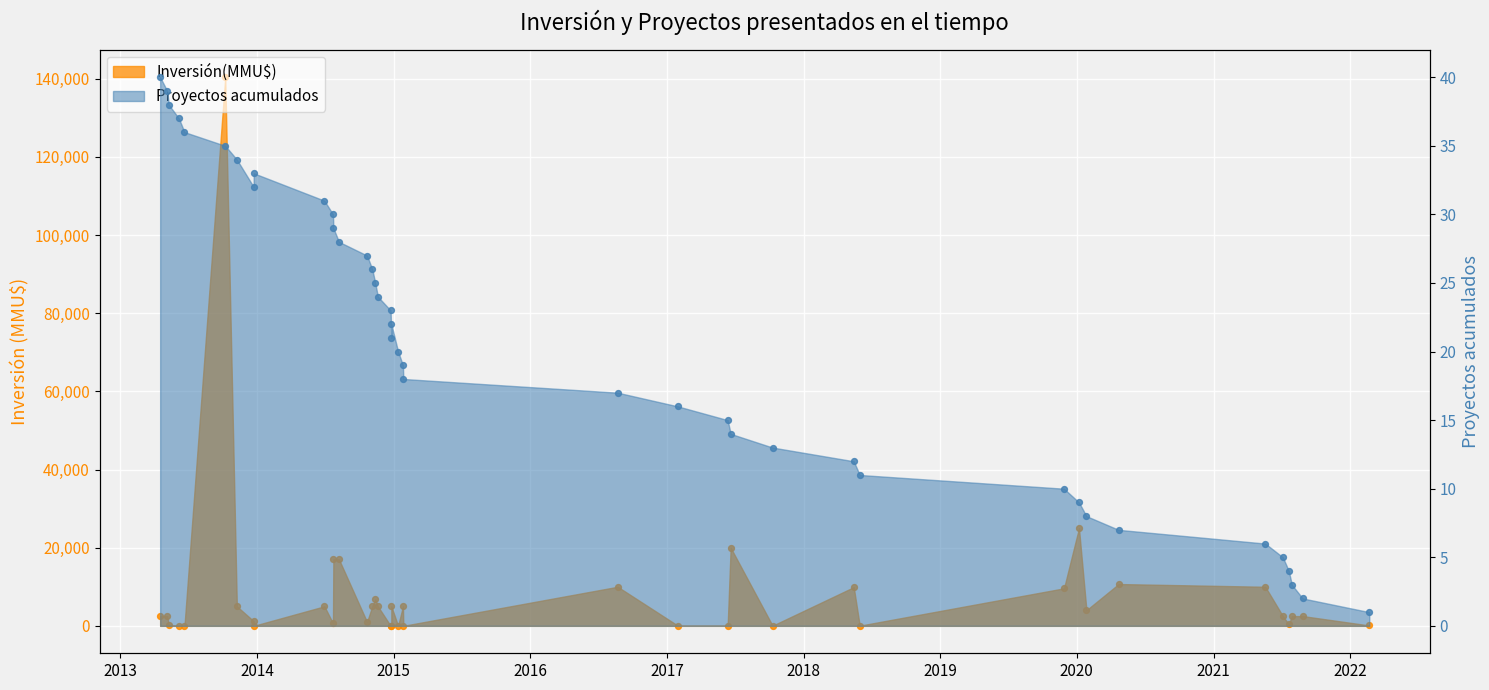

Which has a higher value, 13/01/2015 or 07/01/2020?

07/01/2020